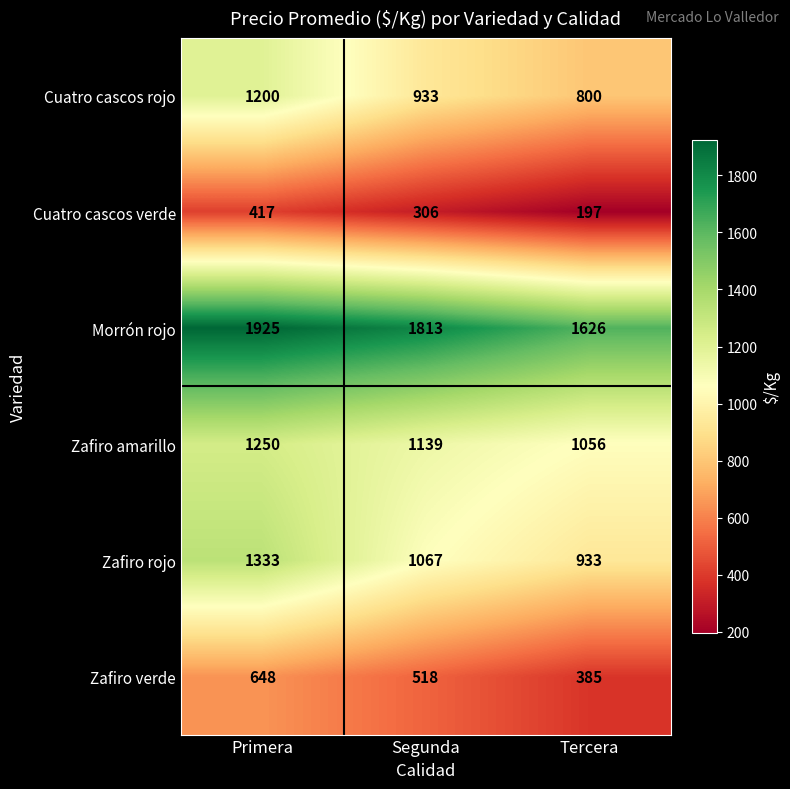

At which label is Zafiro verde closest to 516?

Segunda